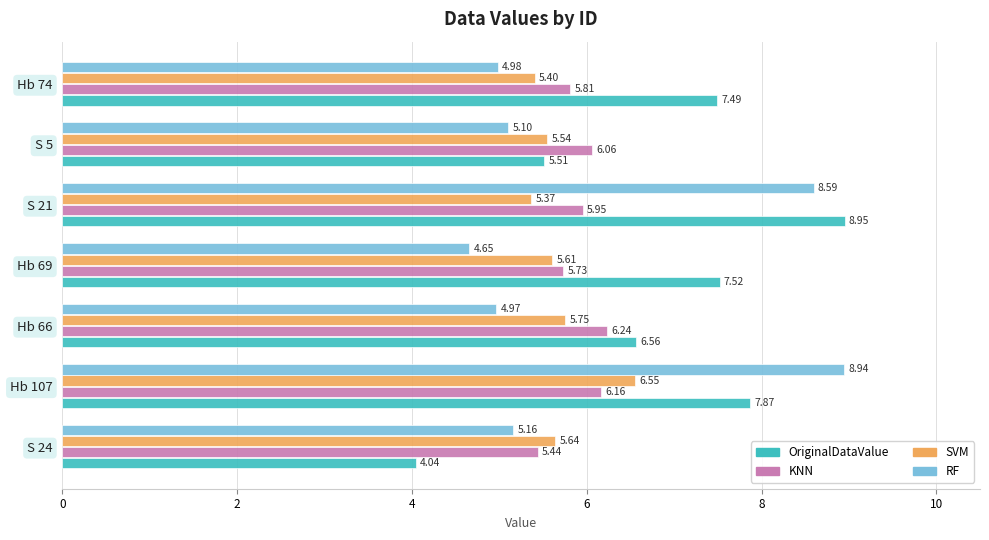

Which series has the widest spread of values?

OriginalDataValue